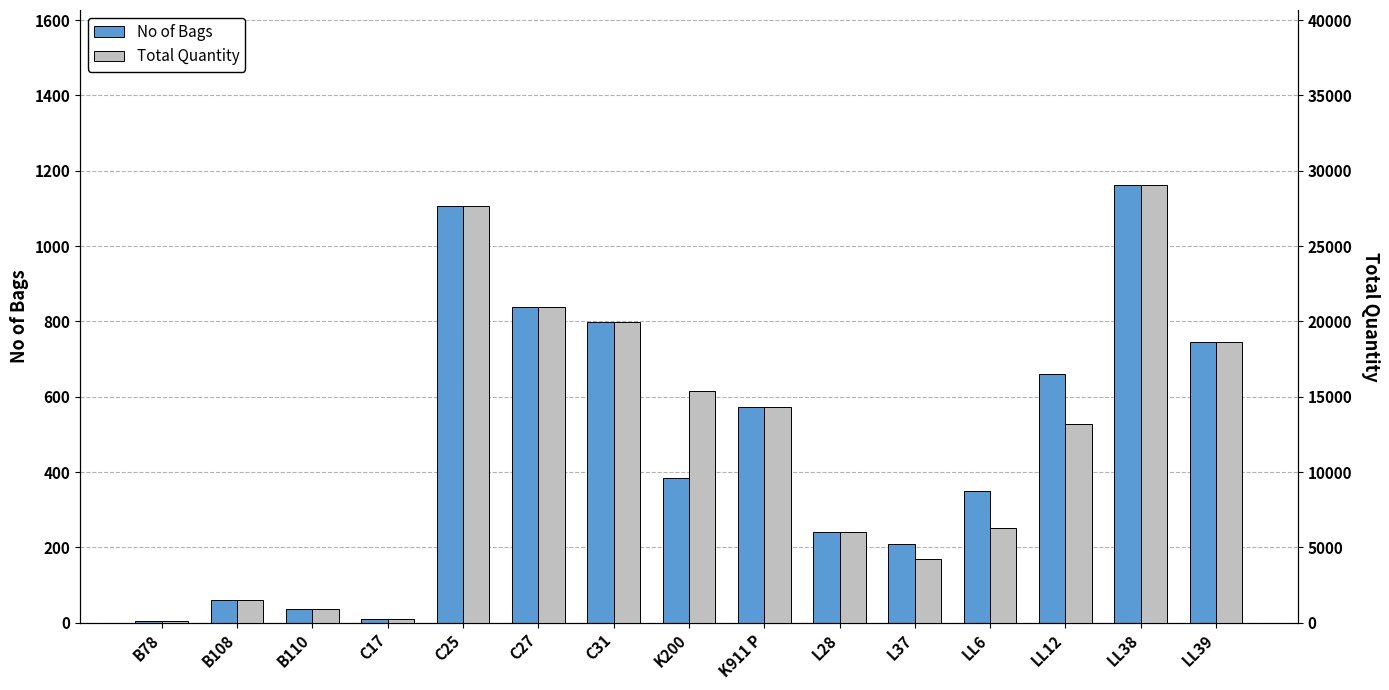

Is it true that No of Bags equals 146 at L37?

False